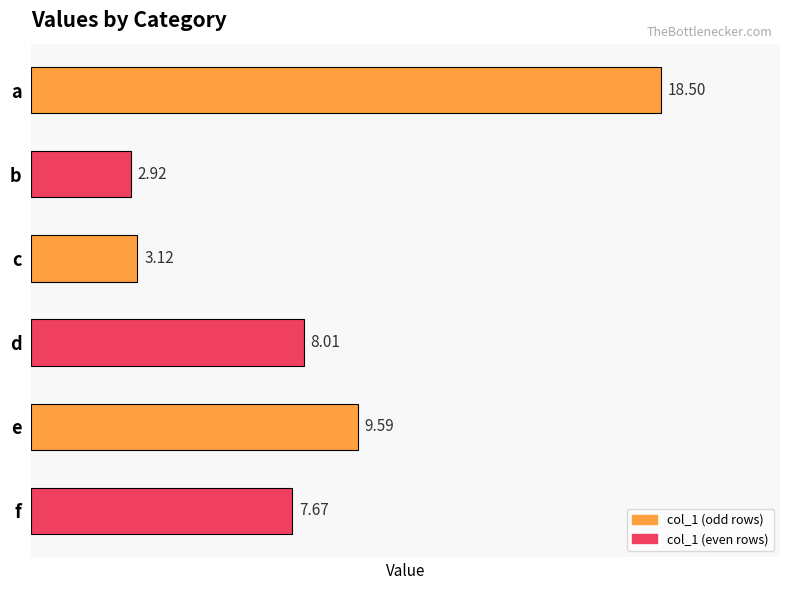

Are the bars horizontal?

Yes